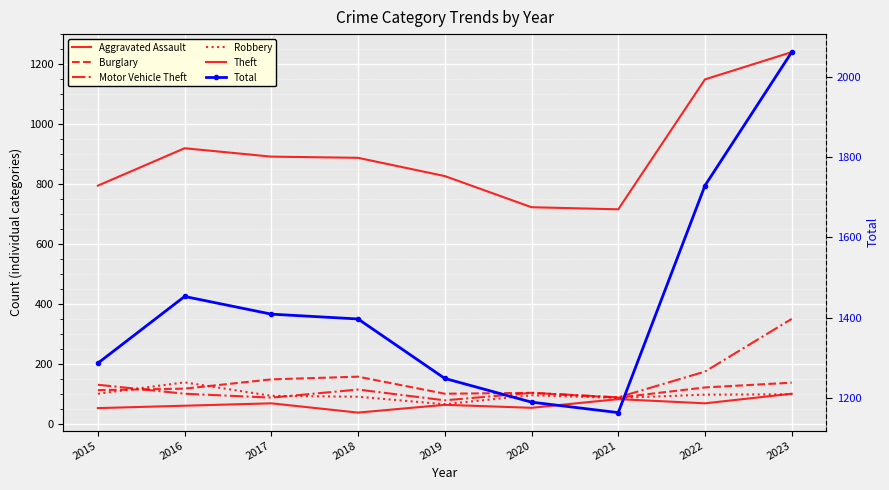

Reading left to right, transcribe all the data shown in this chart.

Aggravated Assault: 2015=52	2016=60	2017=68	2018=37	2019=63	2020=53	2021=82	2022=68	2023=100
Burglary: 2015=112	2016=117	2017=148	2018=157	2019=100	2020=103	2021=87	2022=121	2023=137
Motor Vehicle Theft: 2015=130	2016=100	2017=87	2018=114	2019=78	2020=103	2021=88	2022=174	2023=350
Robbery: 2015=100	2016=138	2017=93	2018=90	2019=65	2020=95	2021=86	2022=97	2023=98
Theft: 2015=795	2016=920	2017=892	2018=888	2019=827	2020=723	2021=716	2022=1150	2023=1241
Total: 2015=1287	2016=1453	2017=1409	2018=1397	2019=1249	2020=1190	2021=1164	2022=1729	2023=2061